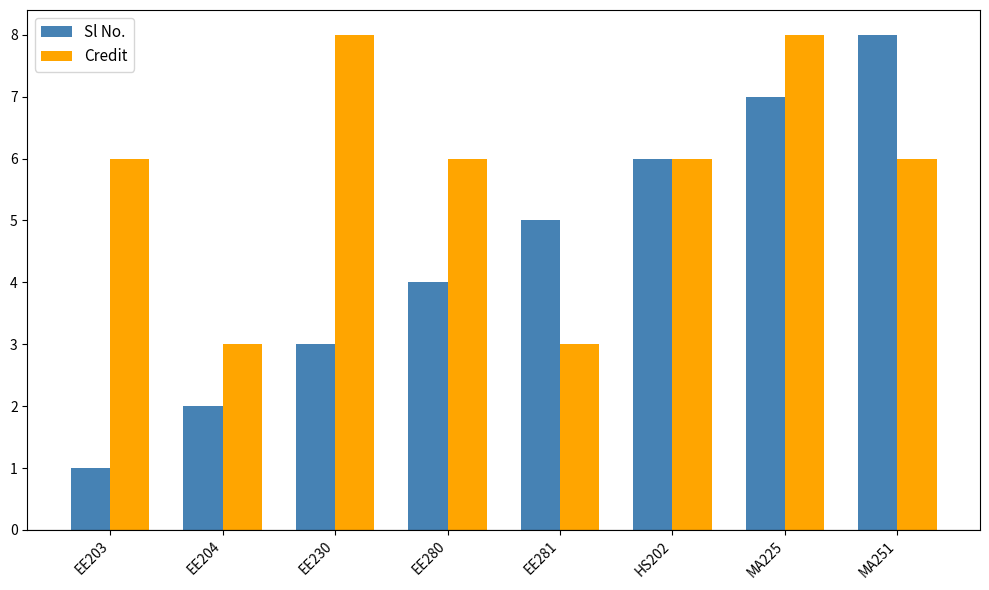

What value does the Credit series have at EE230?

8